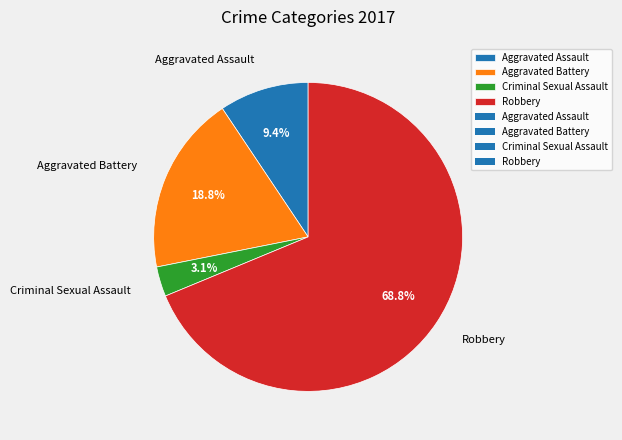

To the nearest percent, what is the combined percentage of Criminal Sexual Assault and Robbery?

72%